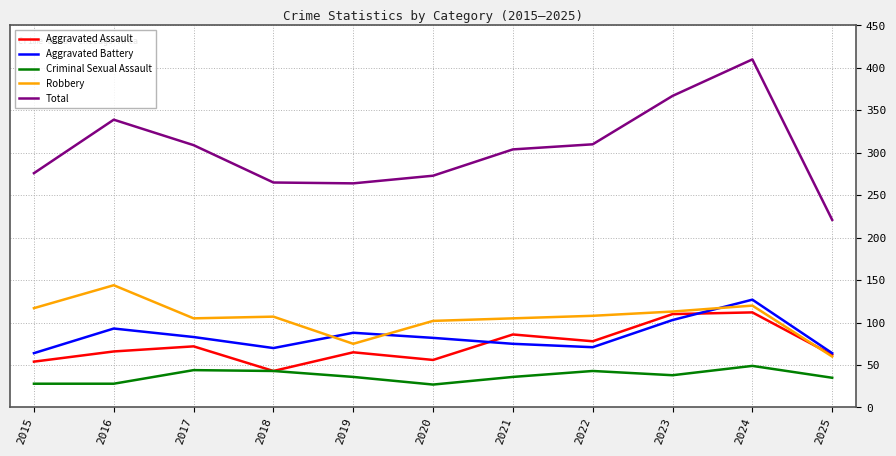

What value does the Total series have at 2021, to the nearest 10?

300